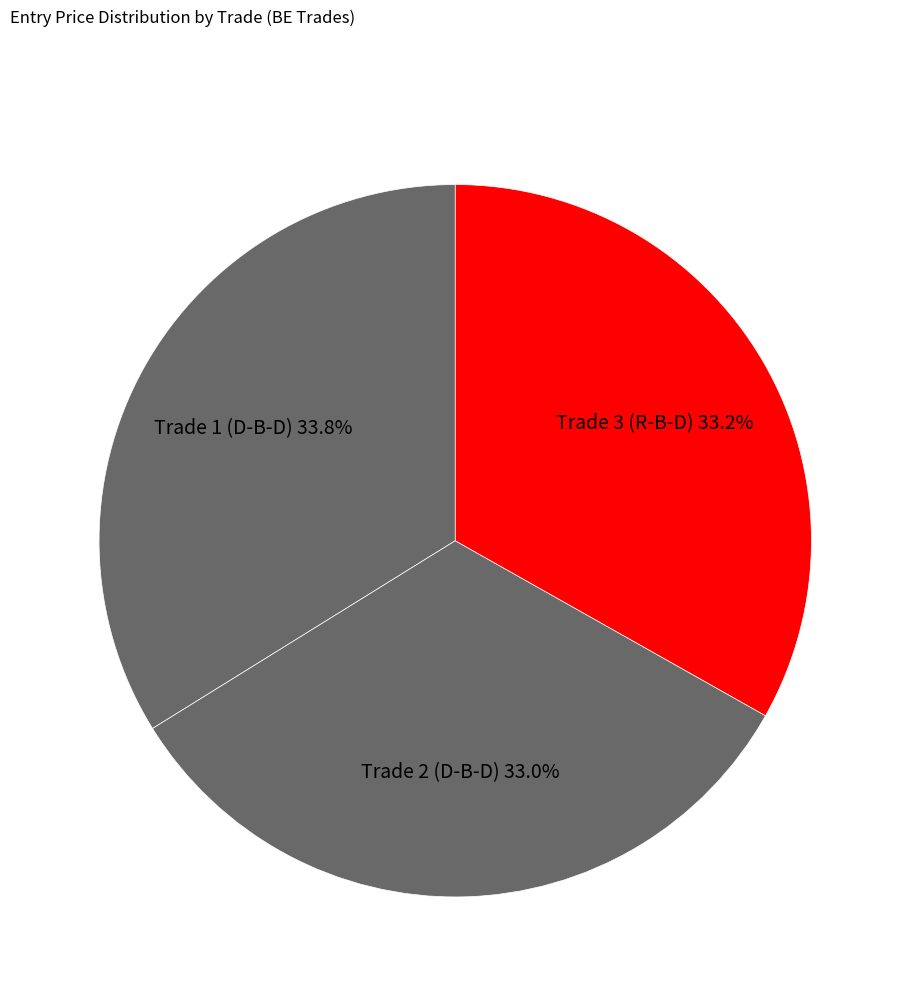

How many slices are in this pie chart?

3